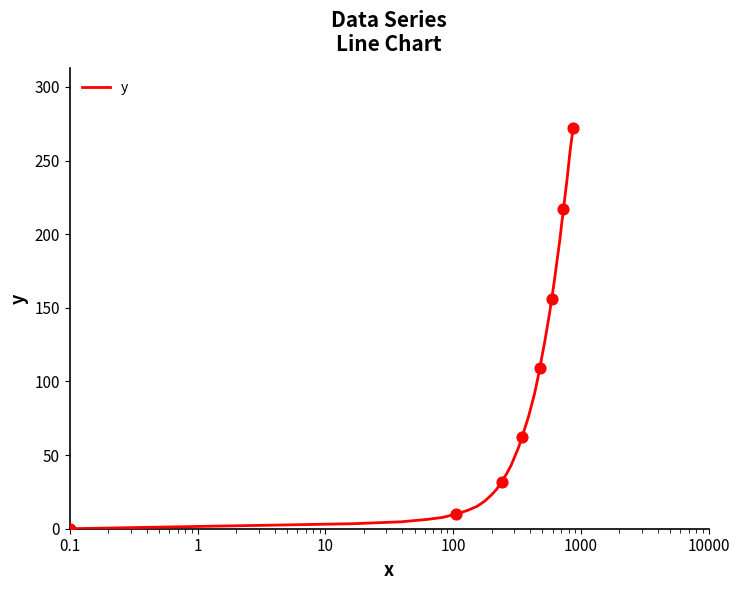

What is the difference between the maximum and minimum values?

272.0